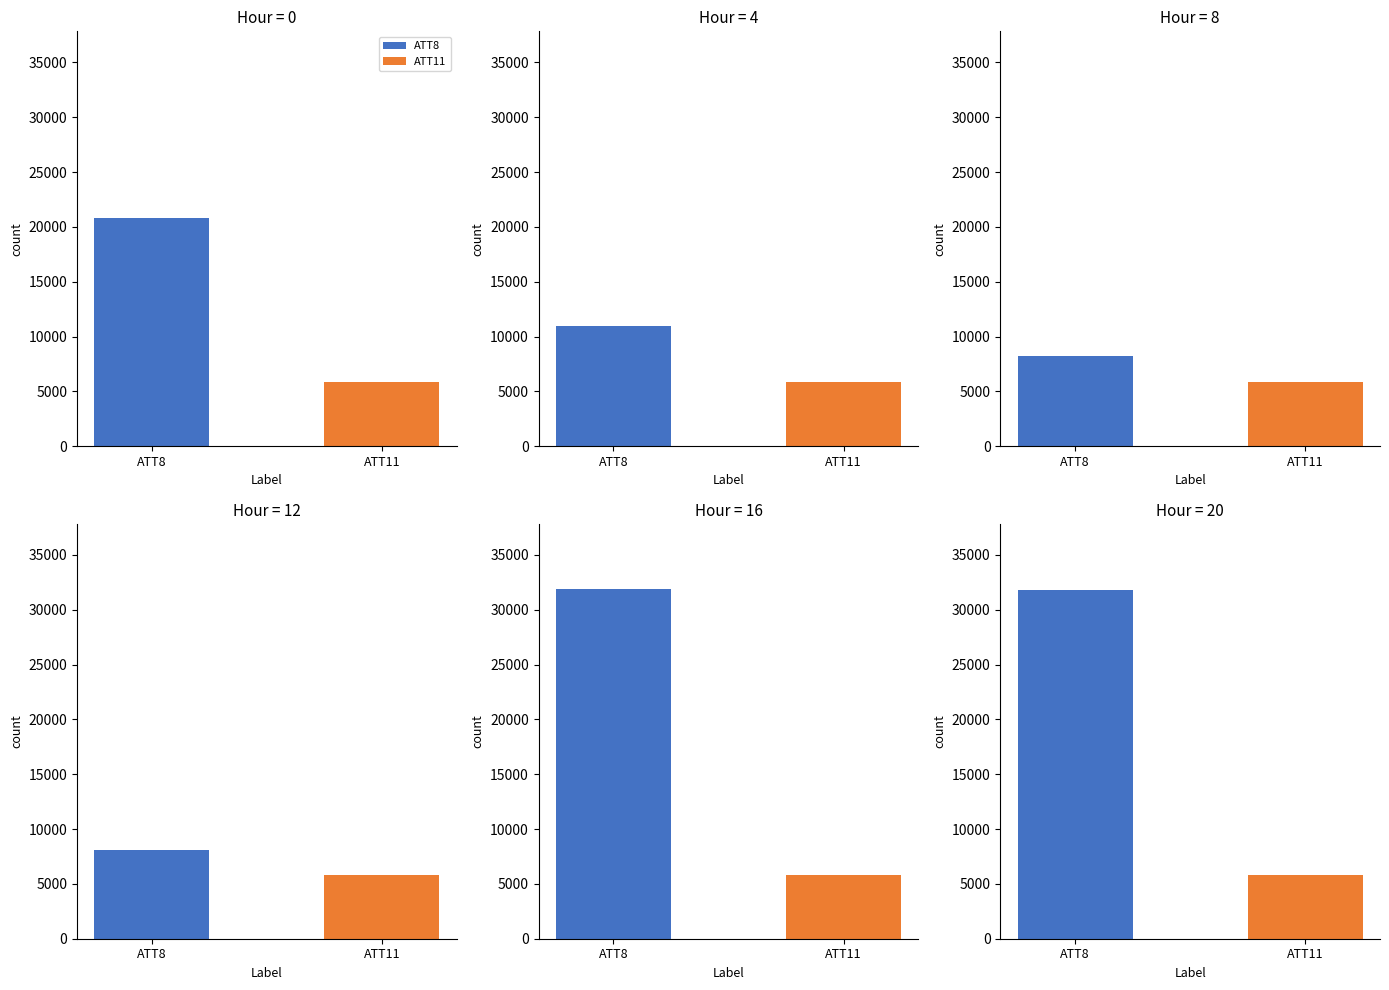

What is the maximum value for ATT11?

5880.4